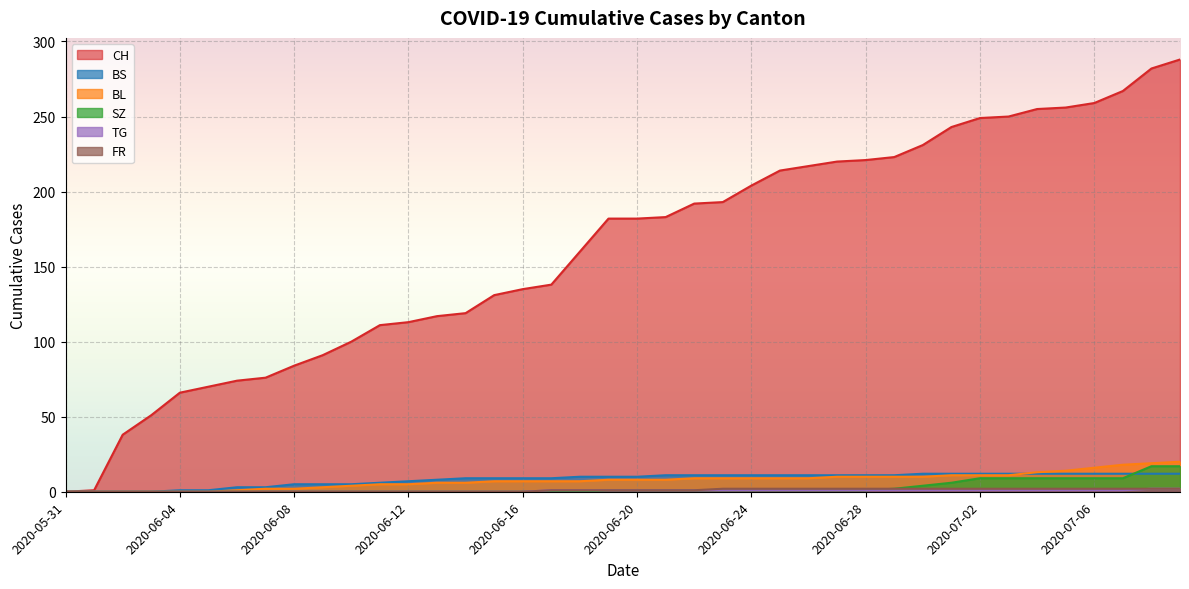

Between 2020-06-21 and 2020-06-30, which series saw the biggest shift?

CH